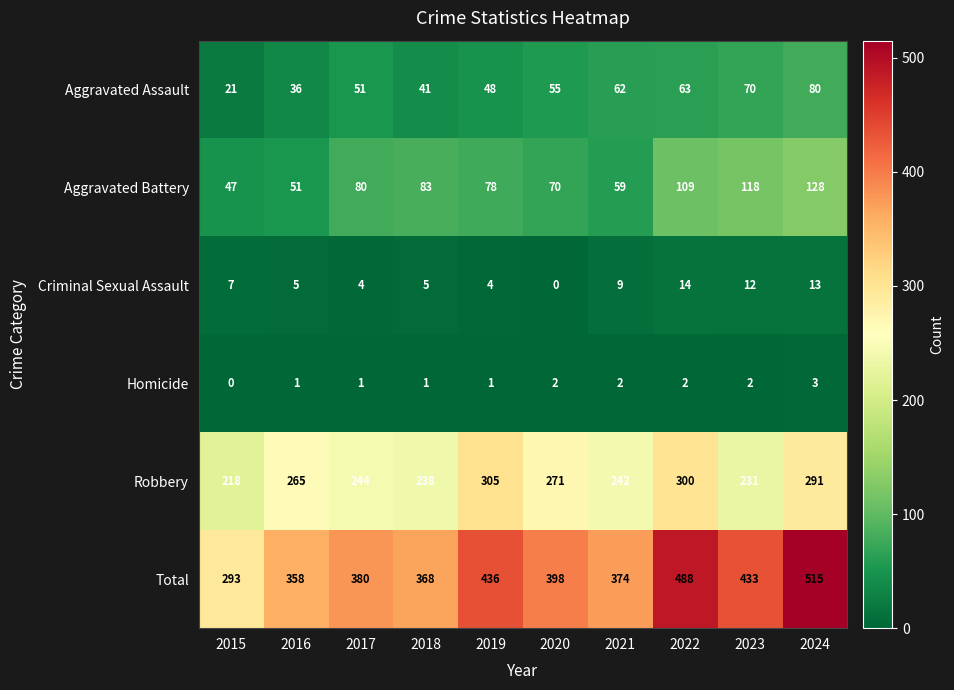

How many values in the Criminal Sexual Assault series are below 7?

5